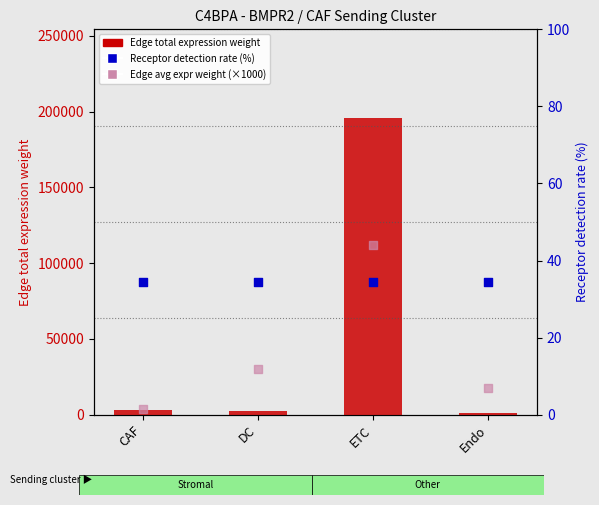

Is the value of Edge total expression weight at DC greater than the value of Receptor detection rate (%) at CAF?

Yes